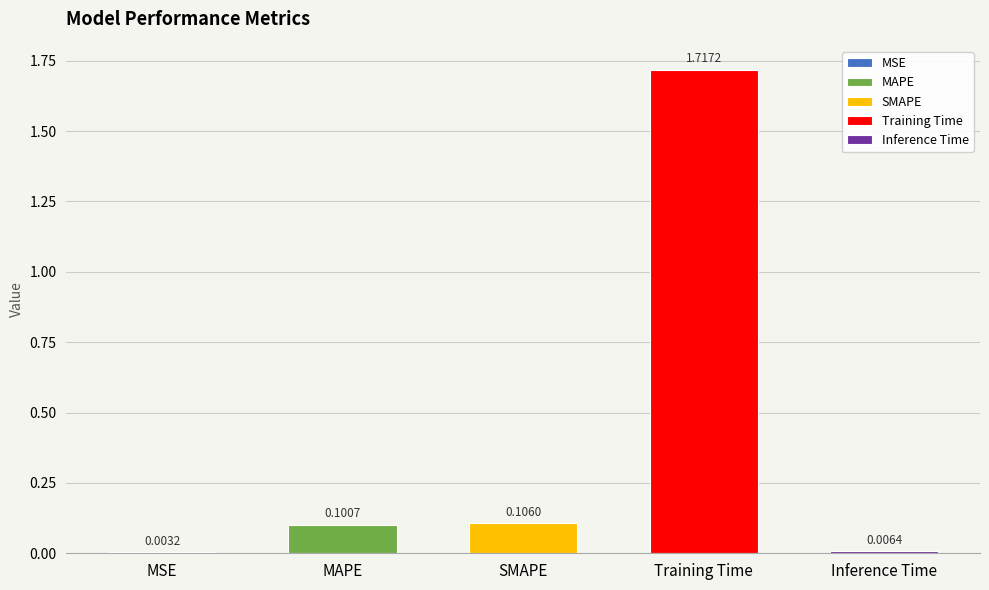

What is the change in value from MSE to SMAPE?

+0.1